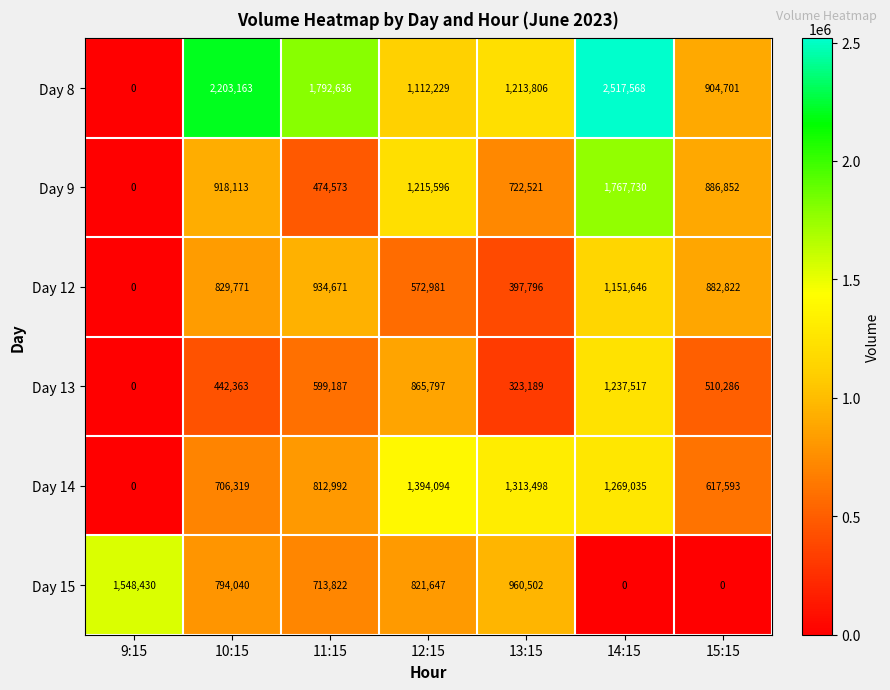

Read the Day 8 value at 14:15, to the nearest 10.

2517570